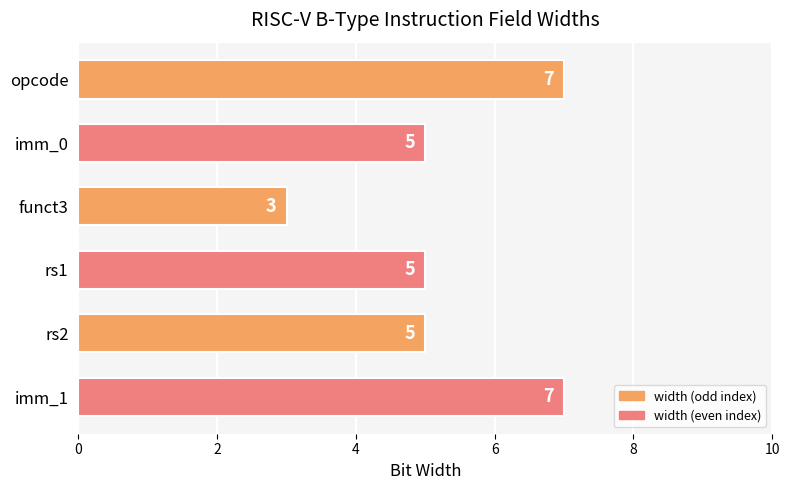

How many data points are less than 5?

1